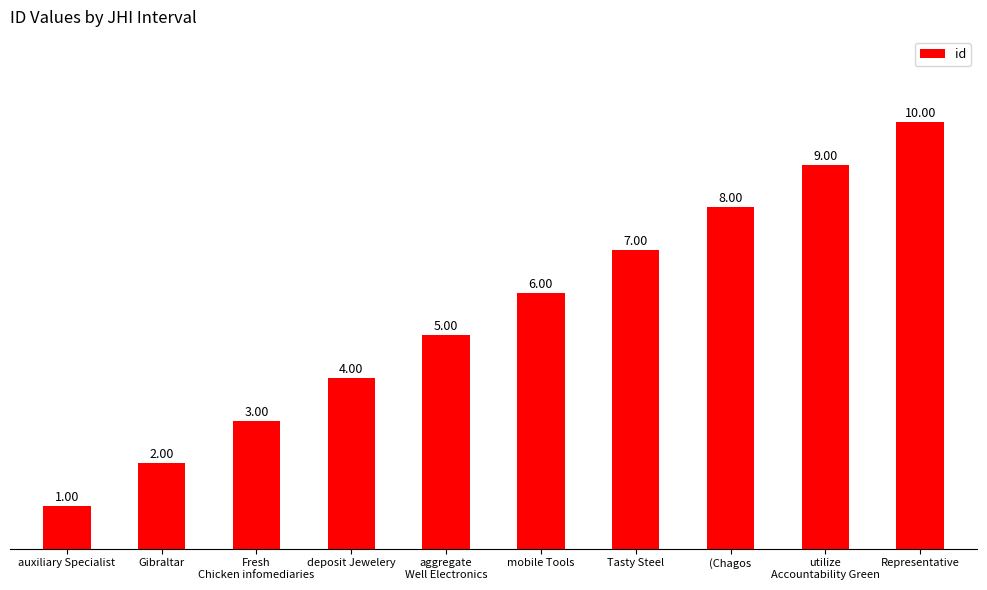

Rank the categories by value from highest to lowest.

Representative, utilize
Accountability Green, (Chagos, Tasty Steel, mobile Tools, aggregate
Well Electronics, deposit Jewelery, Fresh
Chicken infomediaries, Gibraltar, auxiliary Specialist